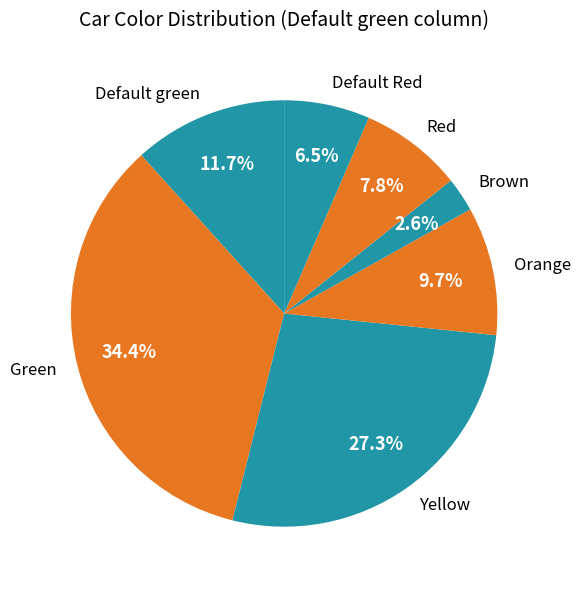

Is Brown the majority of the pie?

No